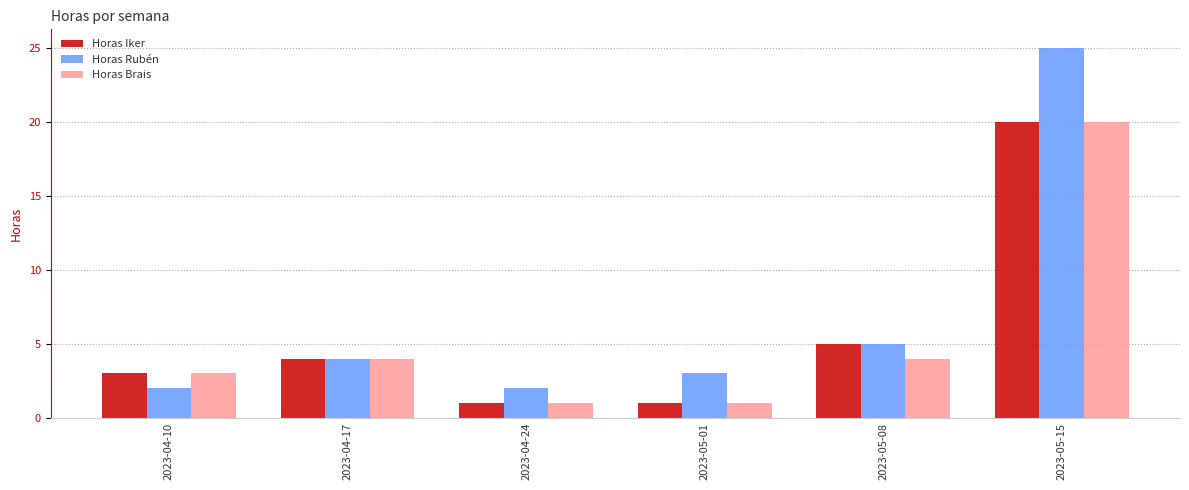

Is the value of Horas Iker at 2023-05-08 greater than the value of Horas Brais at 2023-05-08?

Yes